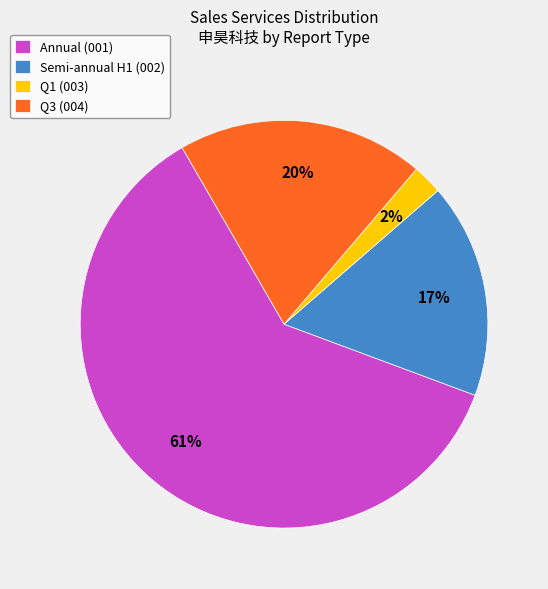

Does any single category account for the majority?

Yes